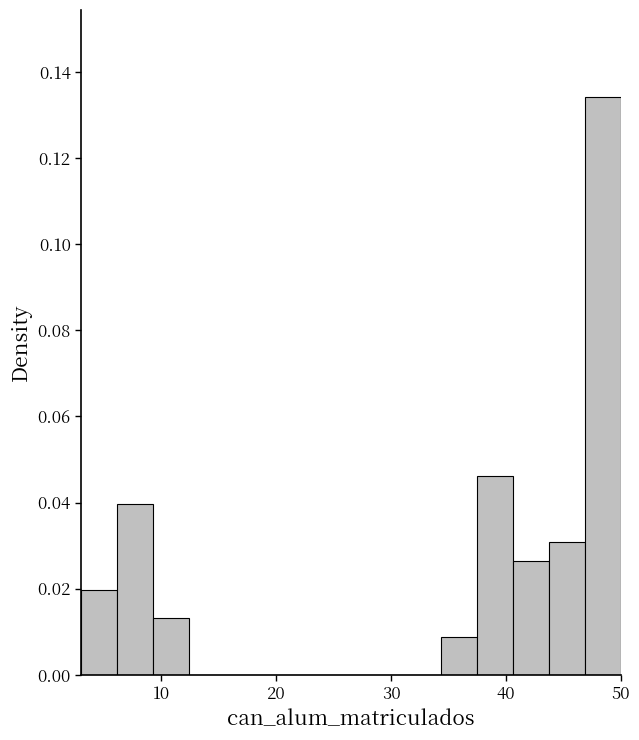

Around what value on the x-axis is the tallest bar? Give the approximate position of its centre, as read against the axis.

48